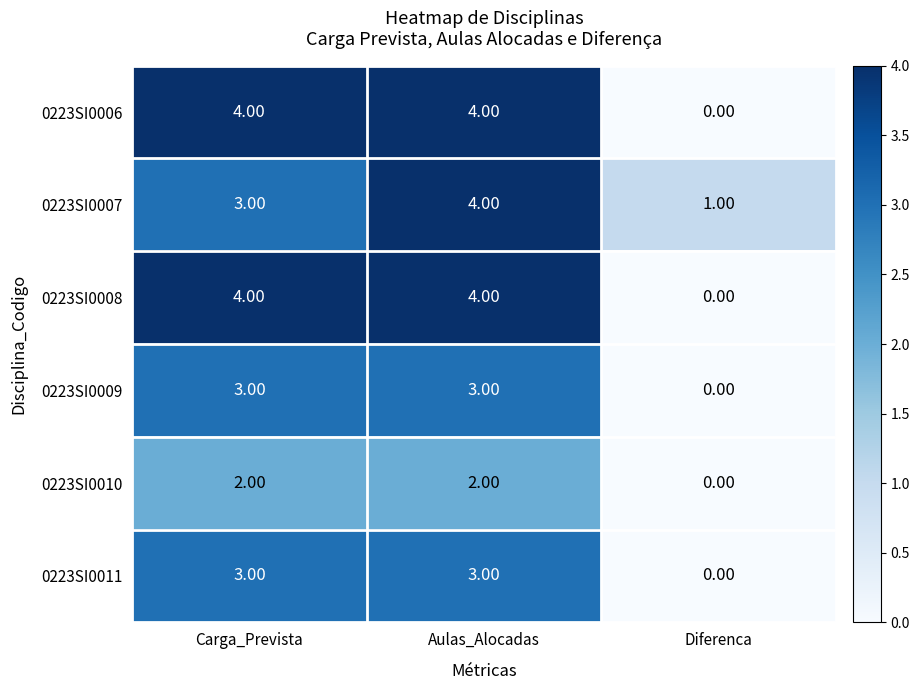

What is the difference between the maximum and minimum values in the 0223SI0011 series?

3